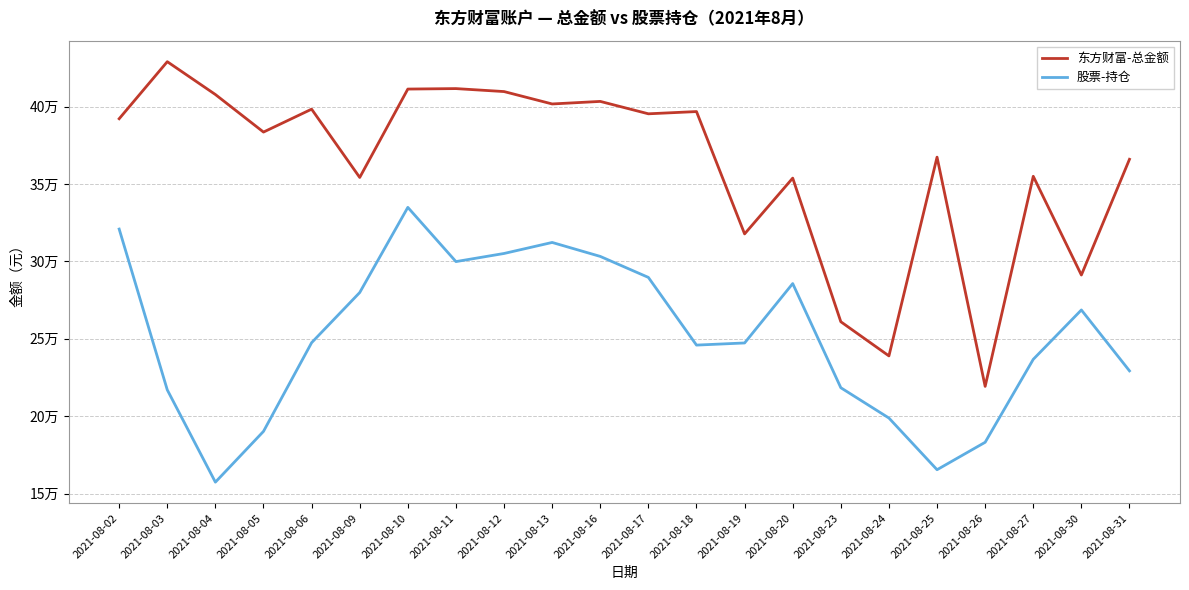

What is the value of the 股票-持仓 point at the 18th from the left?

165377.5